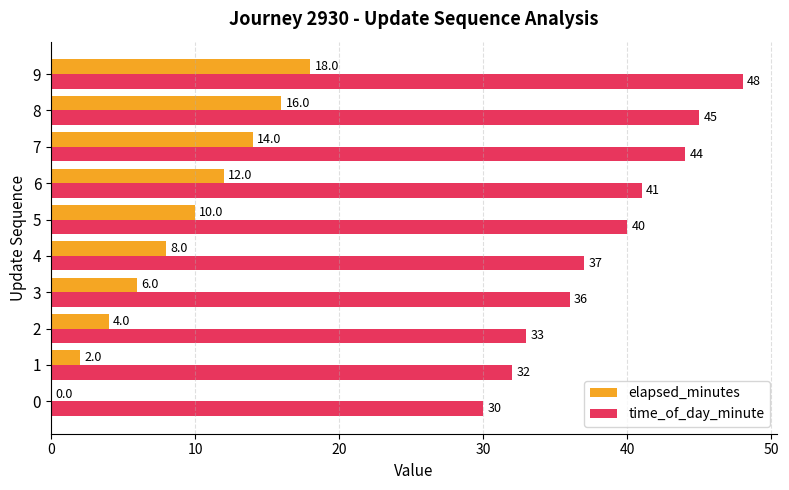

At which label is elapsed_minutes closest to 9?

4